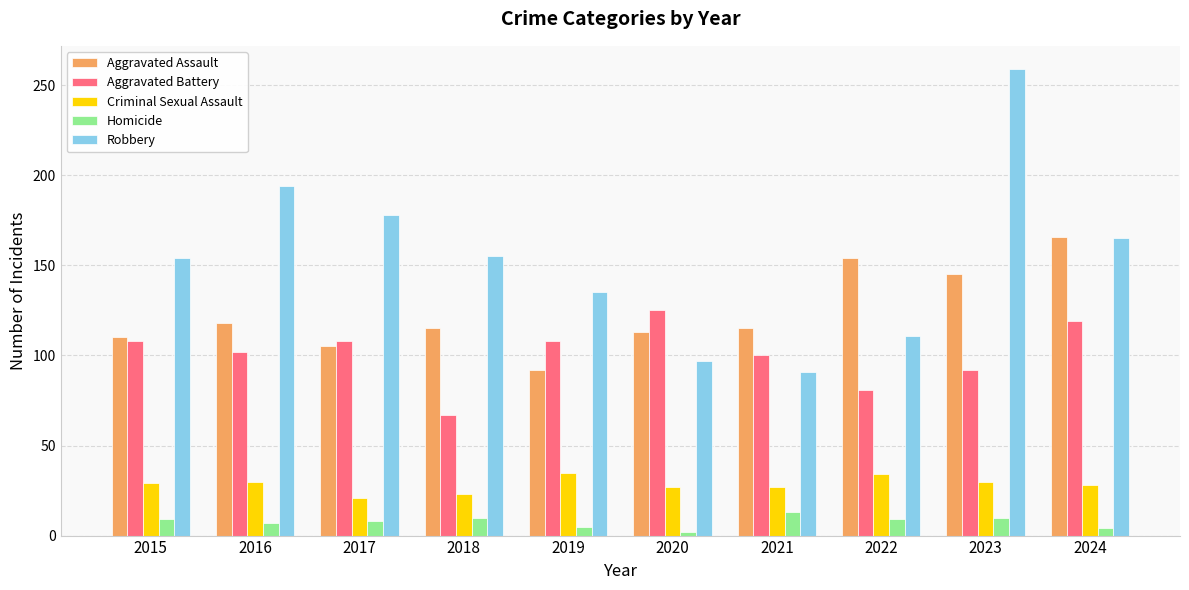

Count the number of categories in the chart.

10